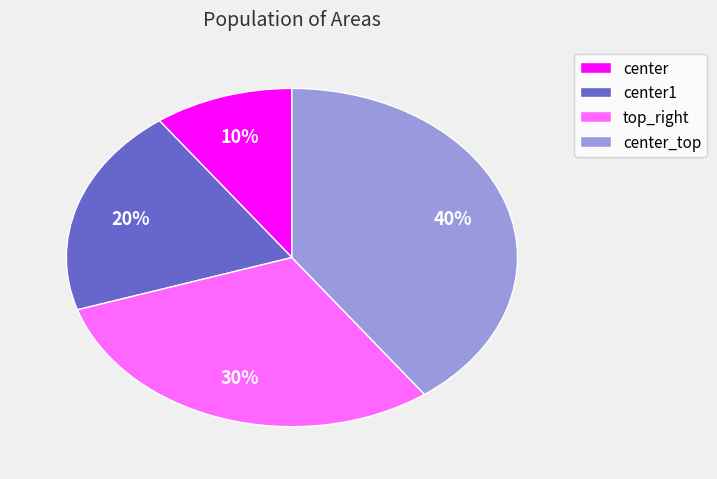

To the nearest percent, what is the difference between the largest and smallest slice percentages?

30%